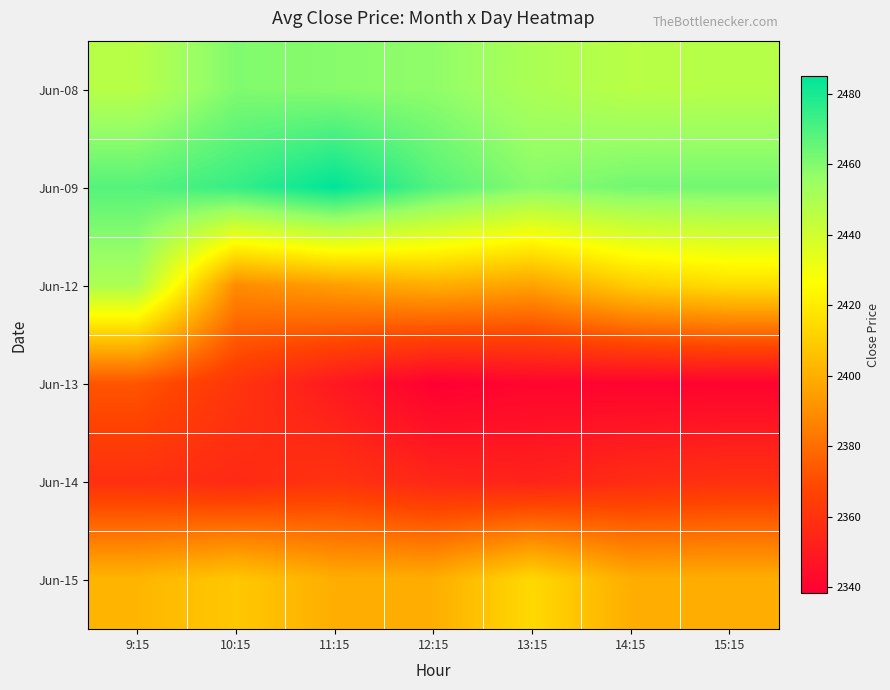

Reading left to right, extract all data points from this chart.

Jun-08: 9:15=2446.8	10:15=2460.2	11:15=2458.9	12:15=2457.3	13:15=2450.4	14:15=2446.6	15:15=2447.1
Jun-09: 9:15=2468.4	10:15=2474.3	11:15=2485.0	12:15=2469.0	13:15=2459.1	14:15=2462.8	15:15=2462.8
Jun-12: 9:15=2449.9	10:15=2389.4	11:15=2395.0	12:15=2400.0	13:15=2396.1	14:15=2409.9	15:15=2415.3
Jun-13: 9:15=2372.6	10:15=2360.9	11:15=2349.0	12:15=2338.3	13:15=2340.9	14:15=2340.0	15:15=2340.0
Jun-14: 9:15=2358.6	10:15=2356.1	11:15=2360.1	12:15=2354.8	13:15=2353.0	14:15=2357.1	15:15=2359.0
Jun-15: 9:15=2402.4	10:15=2408.4	11:15=2399.9	12:15=2399.9	13:15=2414.0	14:15=2399.9	15:15=2399.9